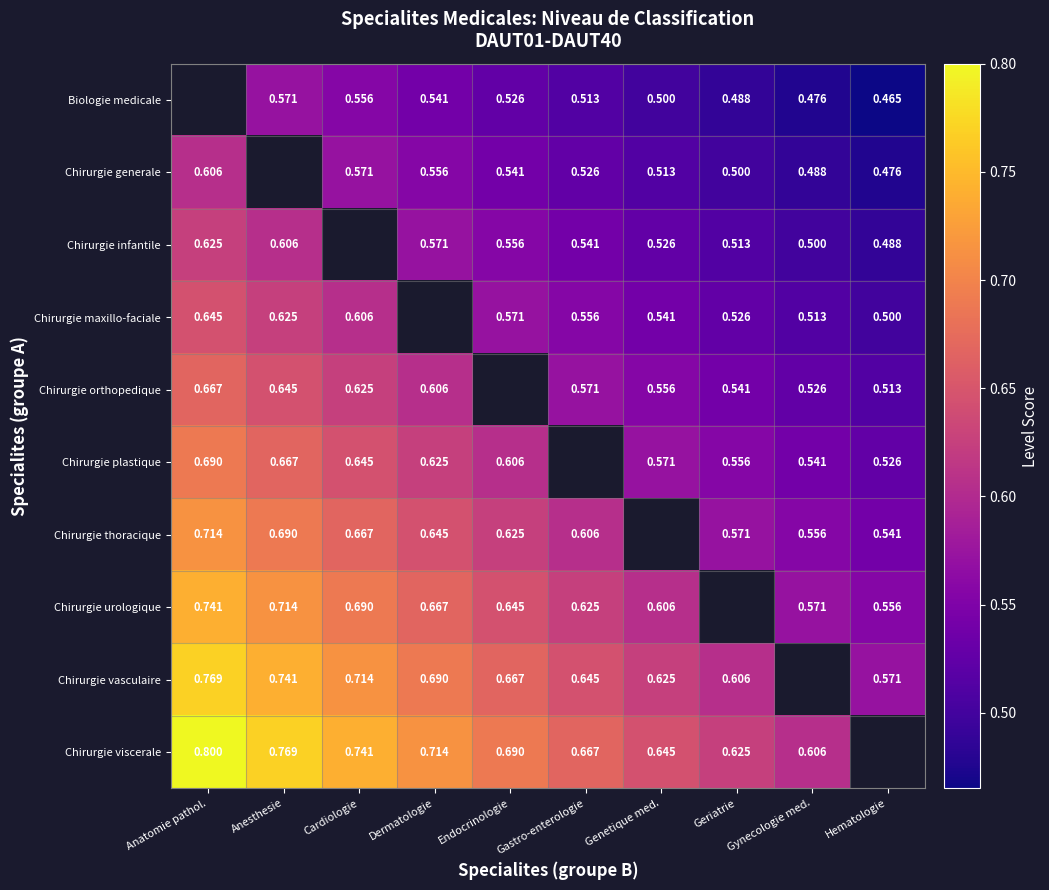

Is the value of Chirurgie urologique at Anesthesie greater than the value of Chirurgie vasculaire at Genetique med.?

Yes